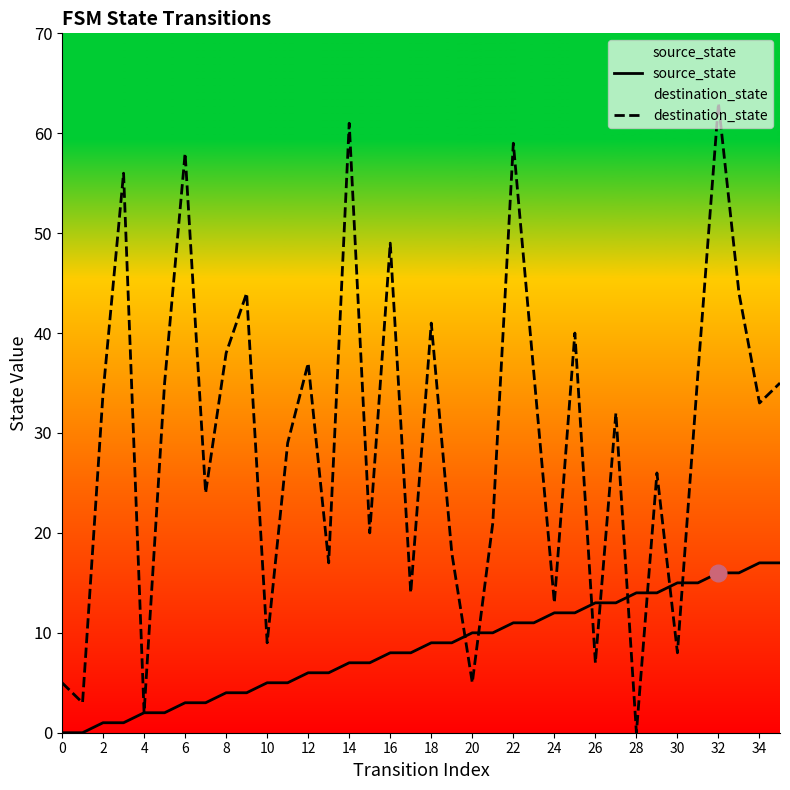

How many intersections are there between destination_state and source_state?

8